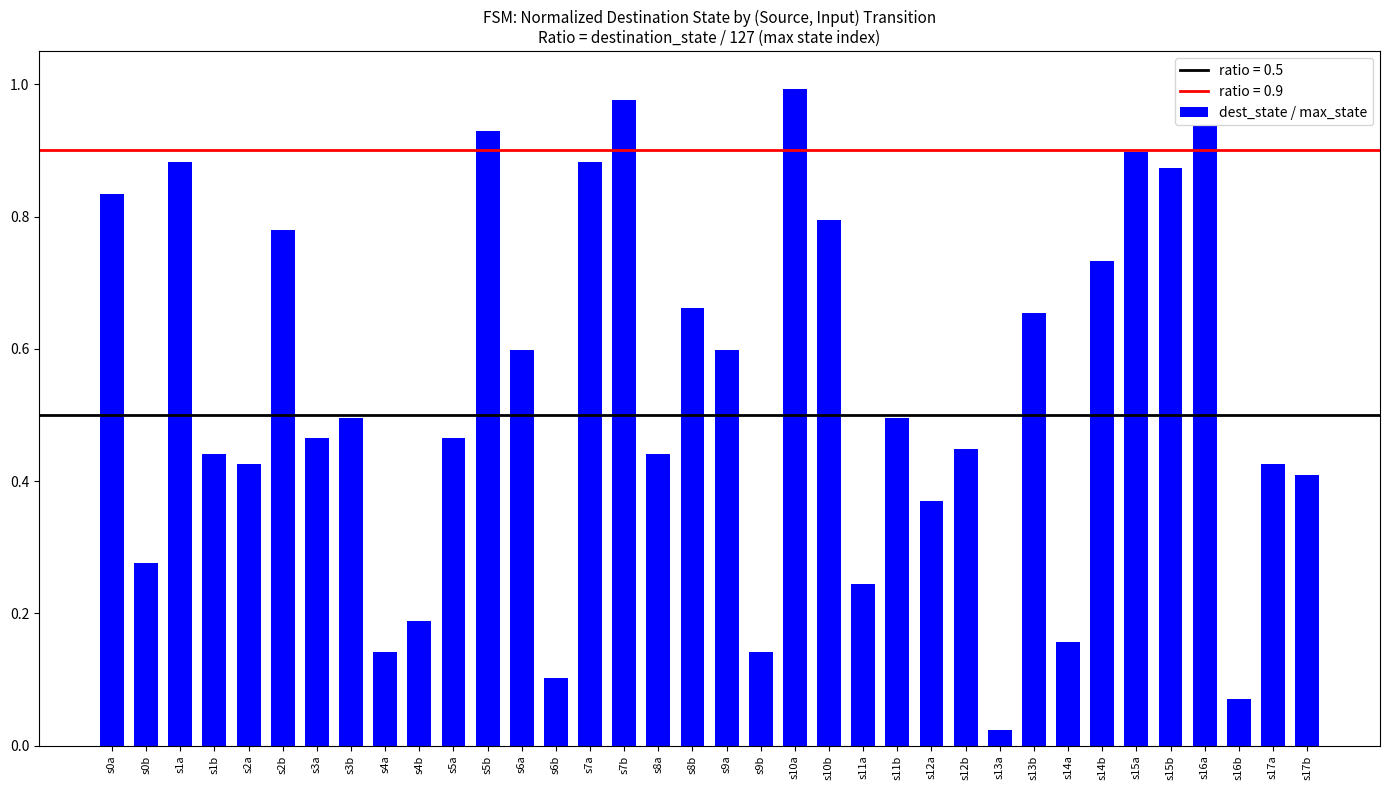

What is the change in value from s5a to s11a?

-0.2